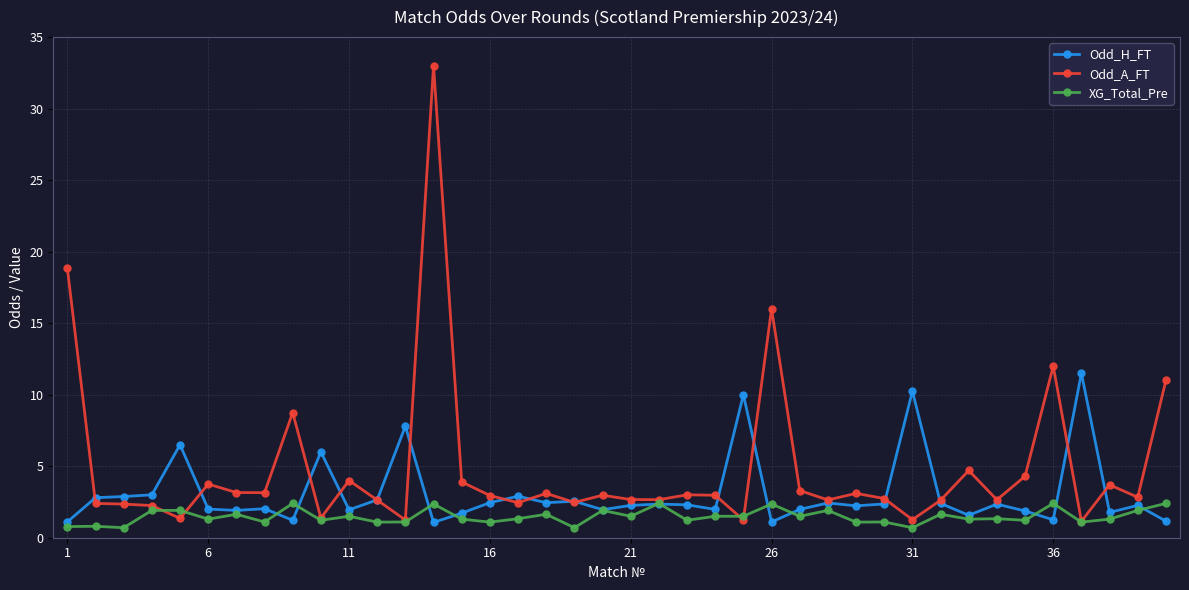

Rank the series by their average value, from lowest to highest.

XG_Total_Pre, Odd_H_FT, Odd_A_FT